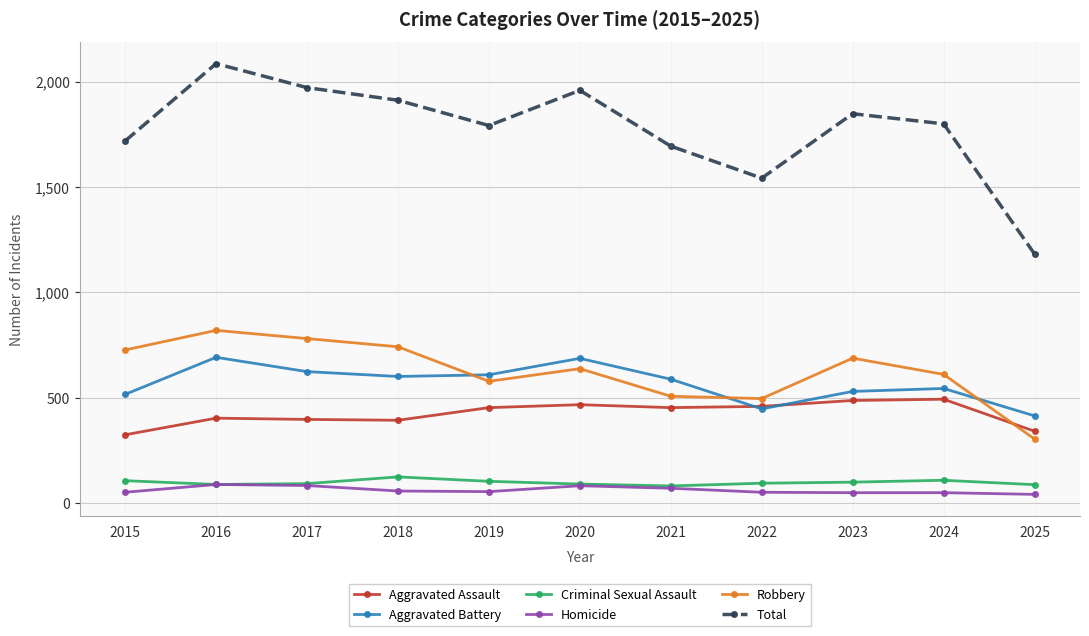

Which series has the largest range (max minus min)?

Total